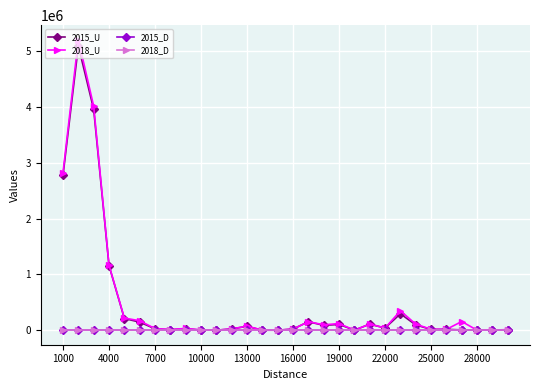

True or false: 2015_D has more than 2 interior local peaks.

True